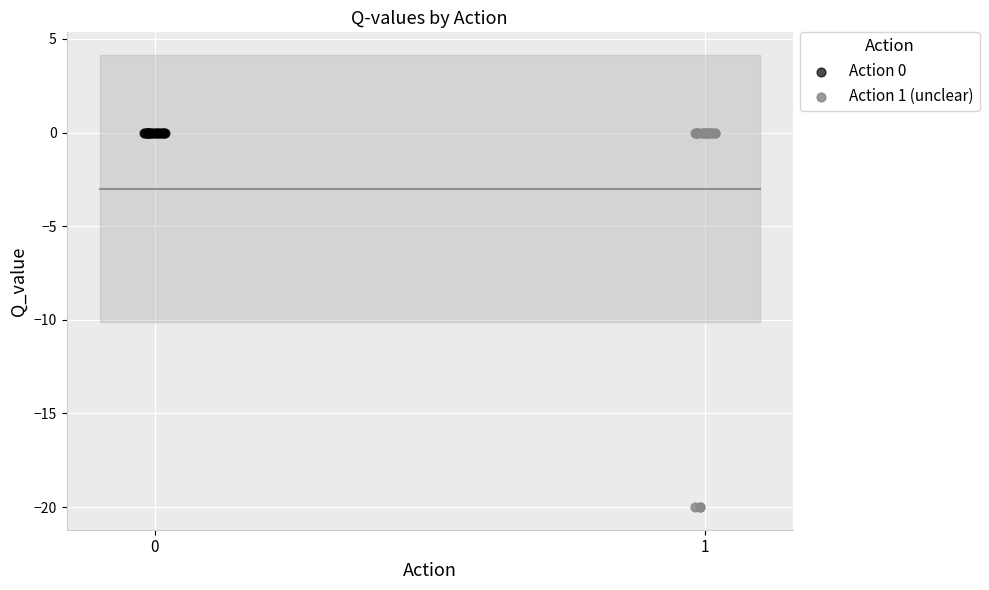

Which series contains the lowest Y value?

Action 1 (unclear)